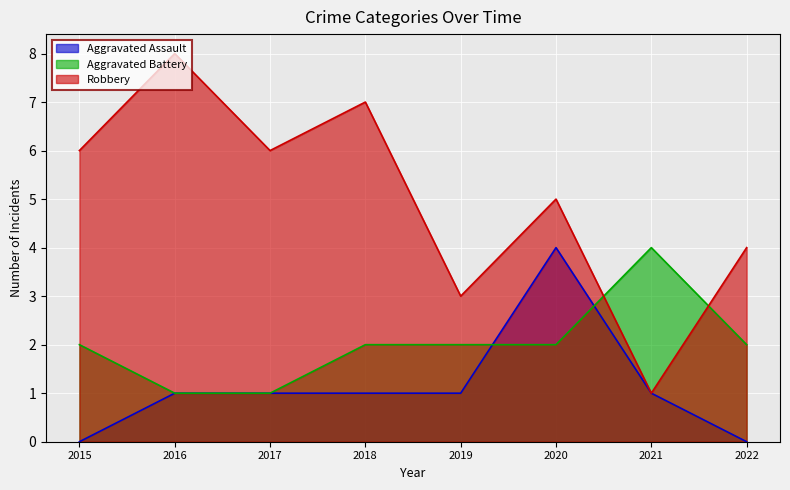

Reading left to right, extract all data points from this chart.

Aggravated Assault: 2015=0	2016=1	2017=1	2018=1	2019=1	2020=4	2021=1	2022=0
Aggravated Battery: 2015=2	2016=1	2017=1	2018=2	2019=2	2020=2	2021=4	2022=2
Robbery: 2015=6	2016=8	2017=6	2018=7	2019=3	2020=5	2021=1	2022=4